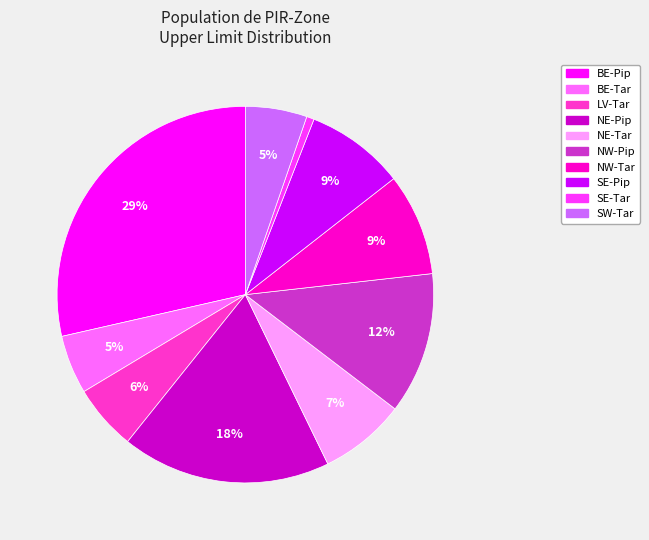

How many segments does this pie chart have?

10